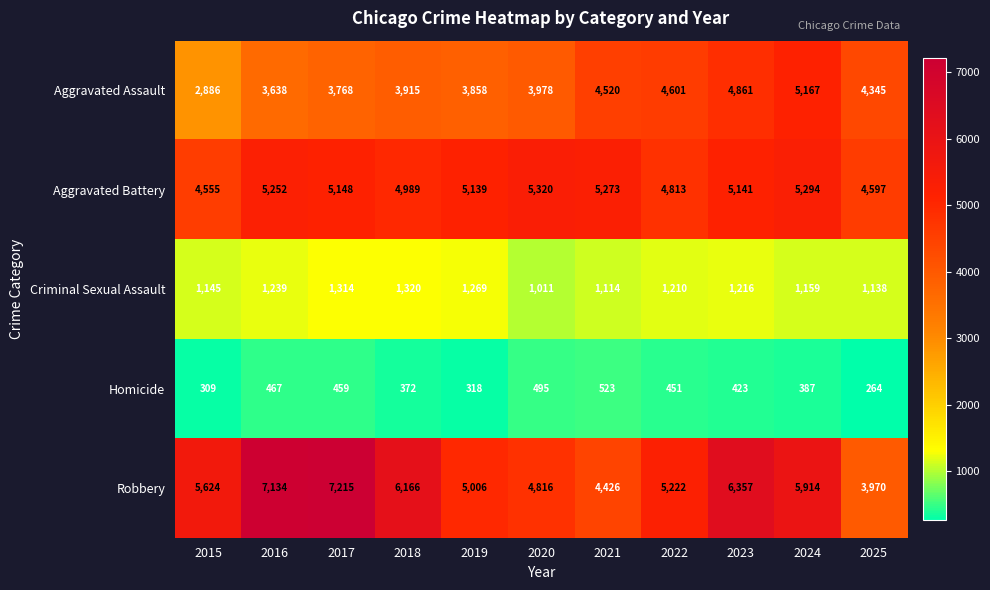

Rank the series by their maximum value, from highest to lowest.

Robbery, Aggravated Battery, Aggravated Assault, Criminal Sexual Assault, Homicide